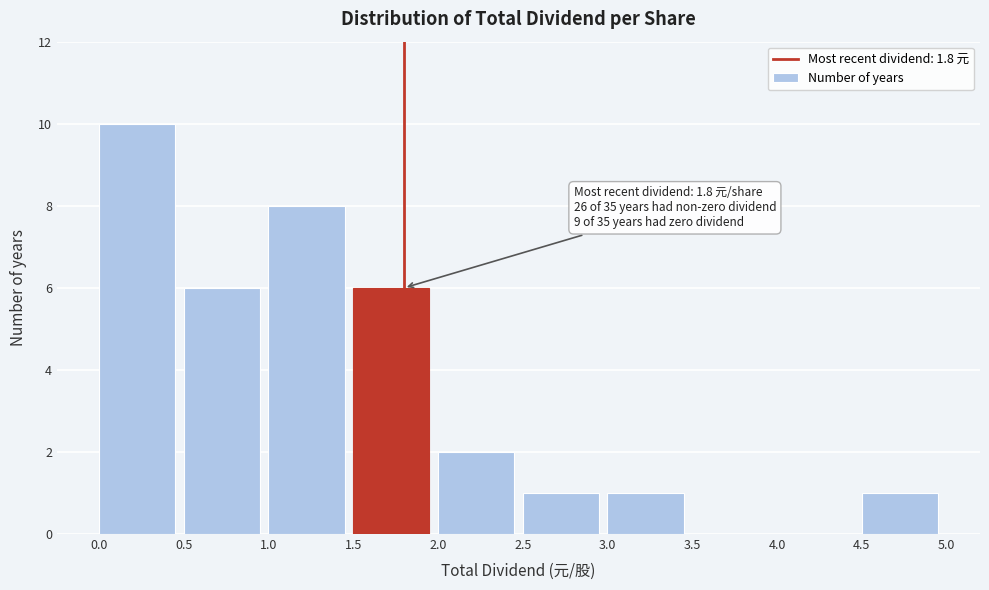

Which range on the x-axis has the tallest bar?

0.0 to 0.5